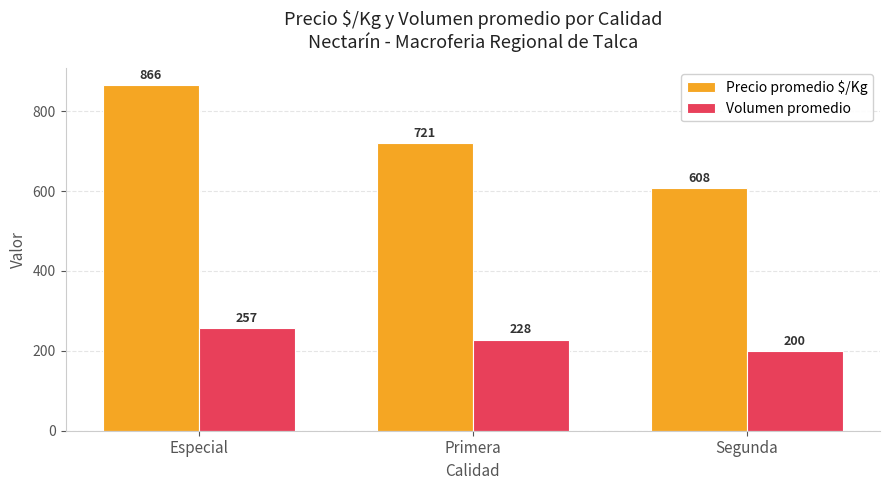

Is it true that Volumen promedio equals 257 at Especial?

True